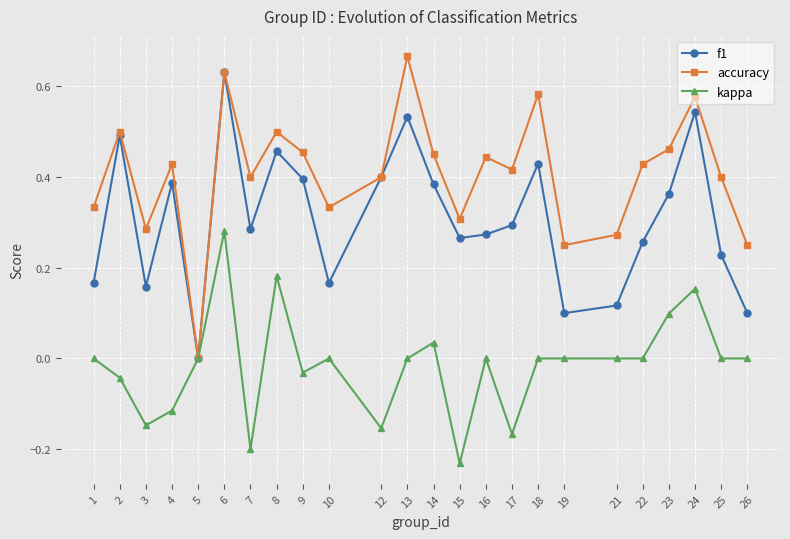

What are all the series names shown in the legend?

f1, accuracy, kappa